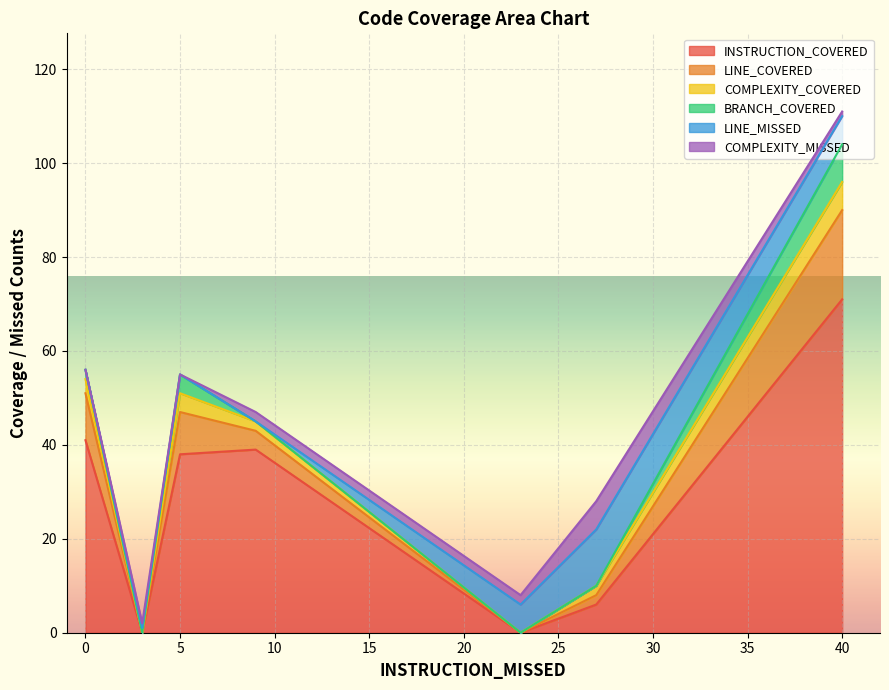

How many lines are shown in the chart?

6